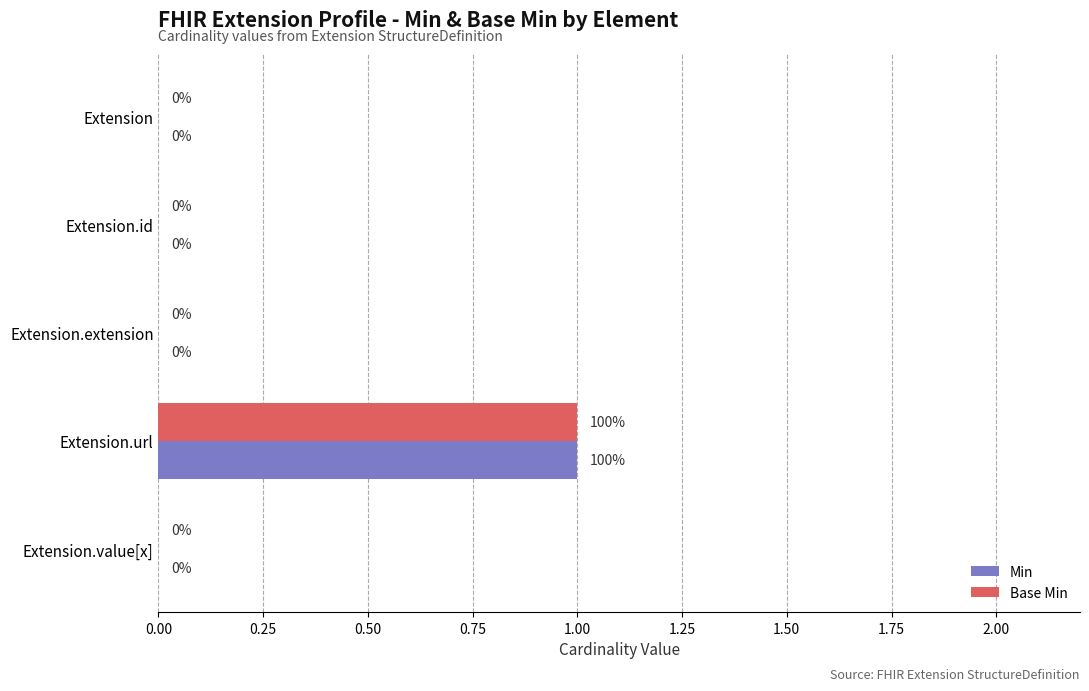

The value of Min at Extension.value[x] is 0. True or false?

True